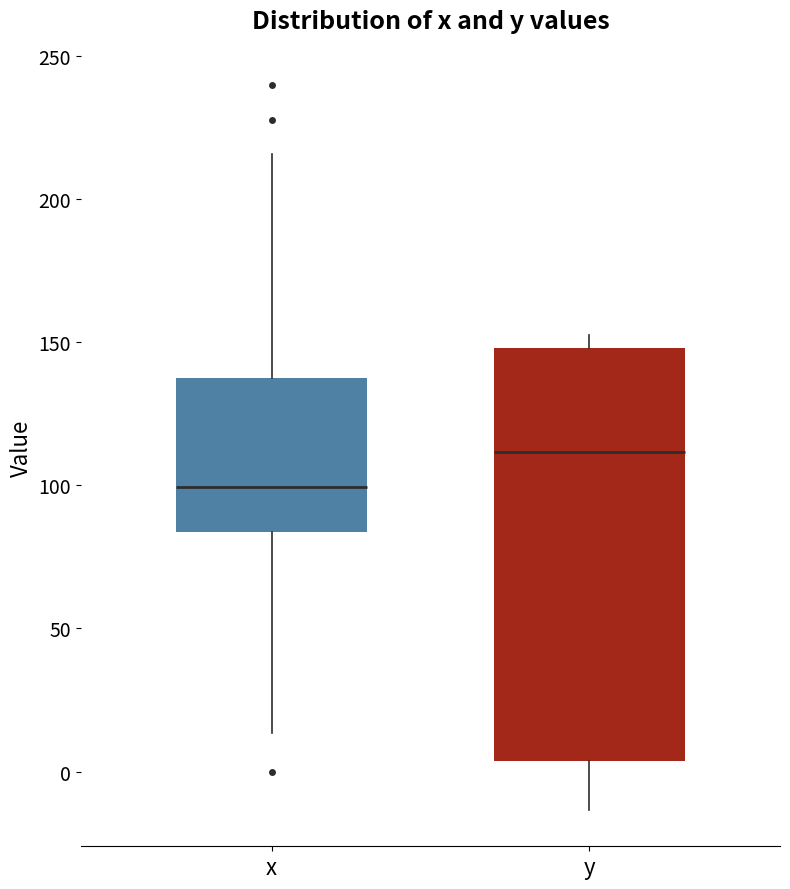

Which box's median line is the lowest?

x